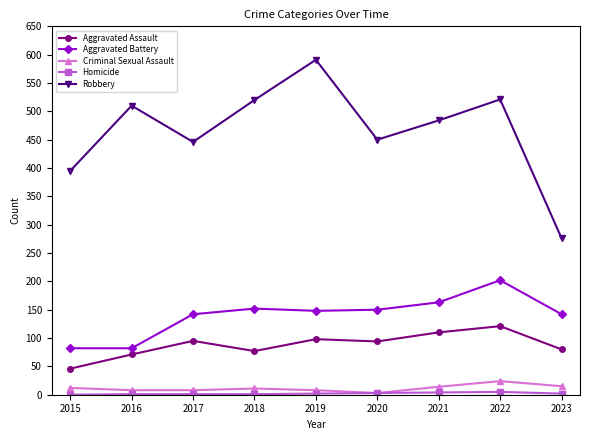

What is the total value across all series at 2015?

535